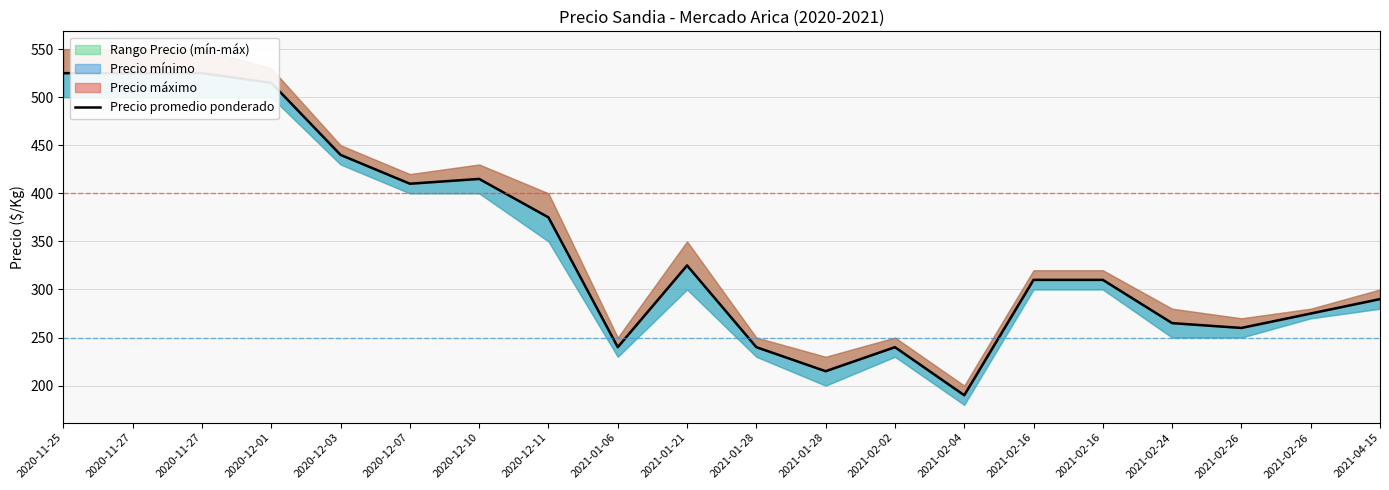

Rank the categories by value from lowest to highest.

2021-02-04, 2021-01-28, 2021-01-06, 2021-01-28, 2021-02-02, 2021-02-26, 2021-02-24, 2021-02-26, 2021-04-15, 2021-02-16, 2021-02-16, 2021-01-21, 2020-12-11, 2020-12-07, 2020-12-10, 2020-12-03, 2020-12-01, 2020-11-25, 2020-11-27, 2020-11-27